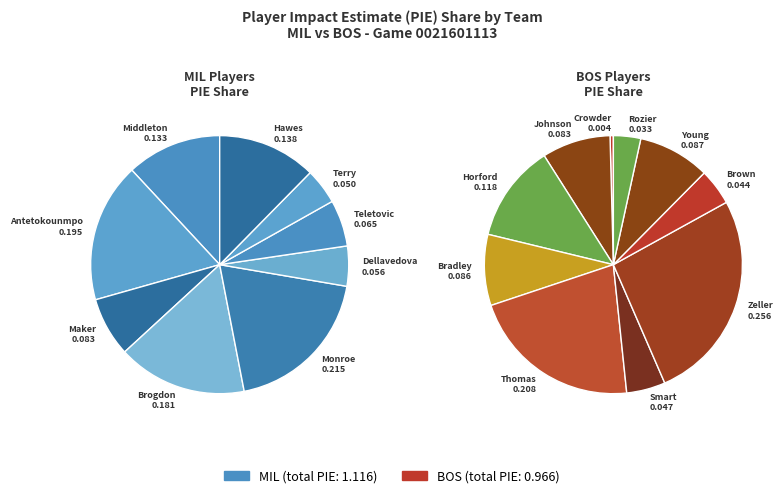

Which slice is the largest?

Tyler Zeller